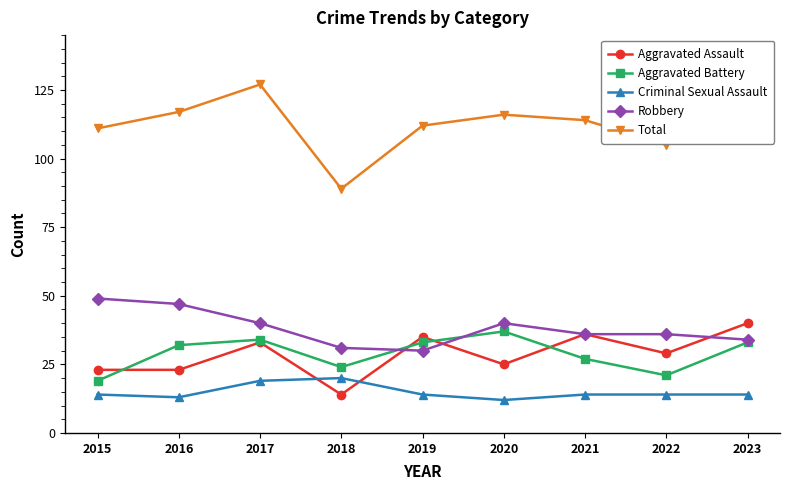

The Robbery series shows 57 at 2017. True or false?

False